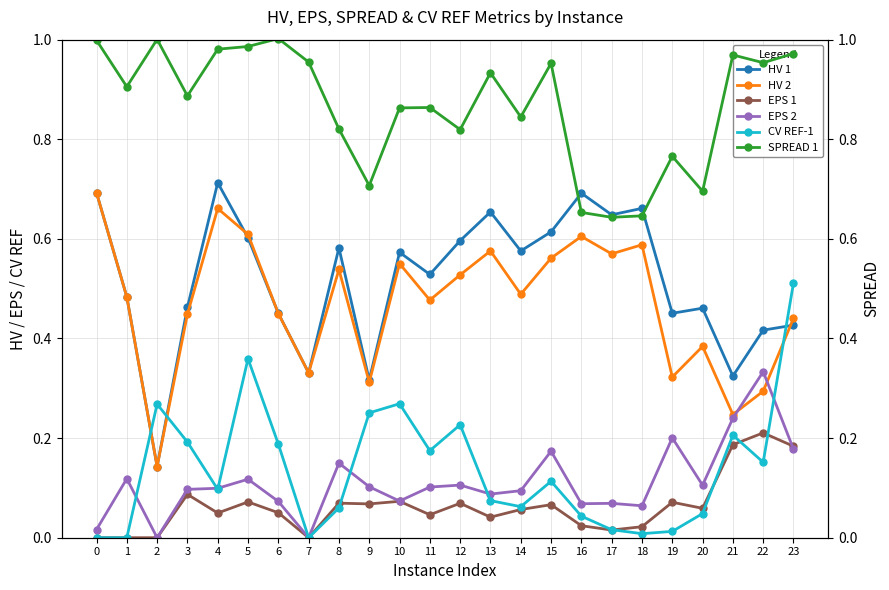

What is the value of the EPS 2 point at the 12th from the left?

0.1